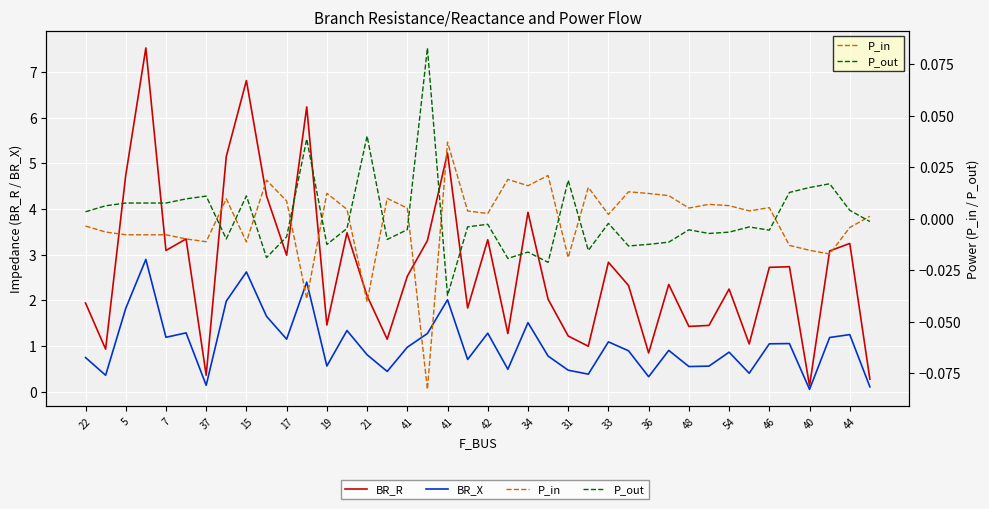

True or false: BR_R has more than 0 interior local peaks.

True